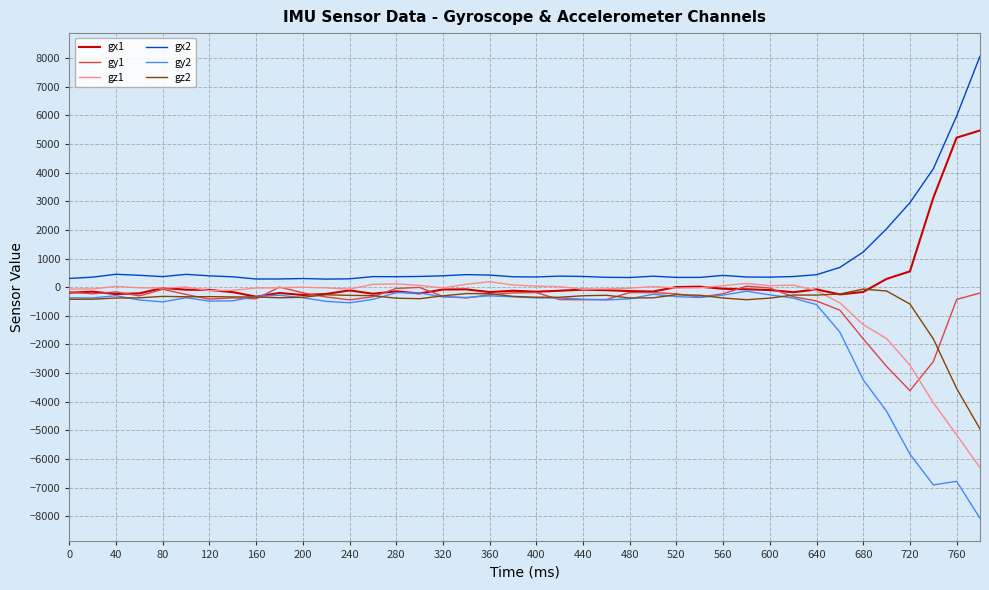

True or false: gx2 and gy2 intersect in this chart.

False